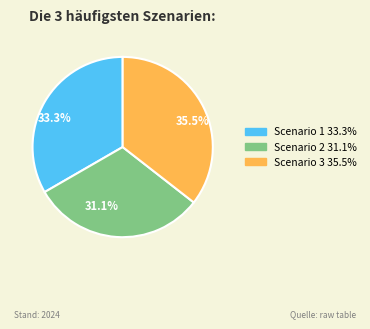

Count the number of slices in the pie.

3